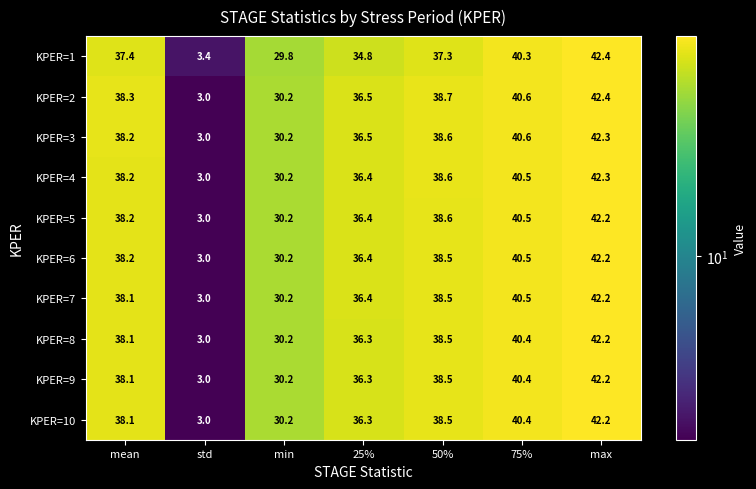

Which category has the lowest value across all series?

std